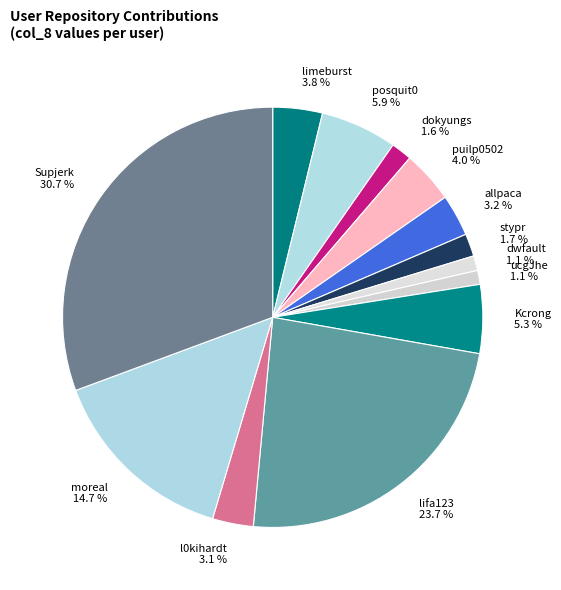

True or false: Kcrong accounts for 5% of the total.

True